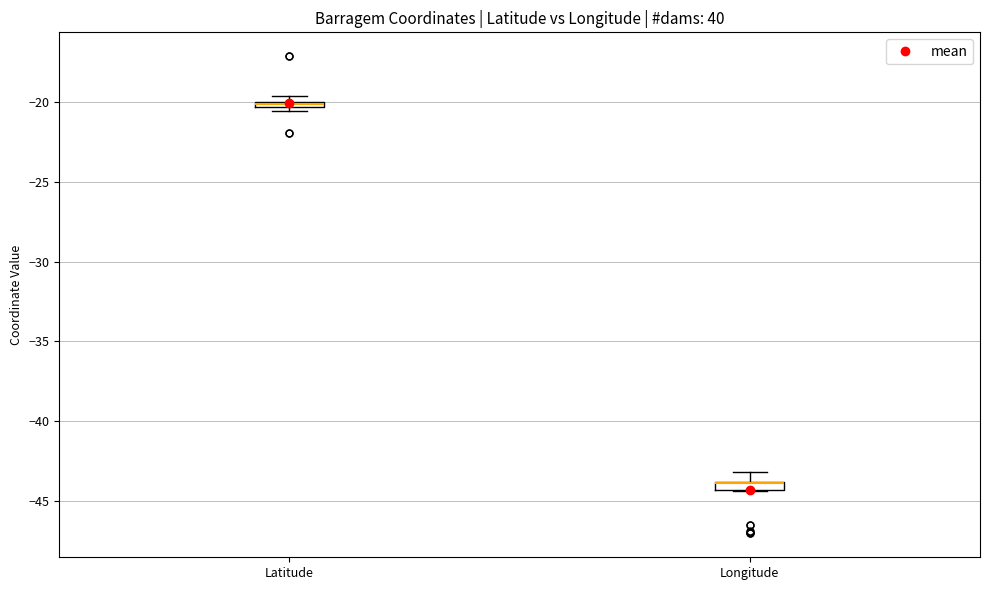

Where is the upper edge of the box for Latitude on the y-axis? The values are not printed on the chart, so give them approximately, as read against the axis.

-20.0